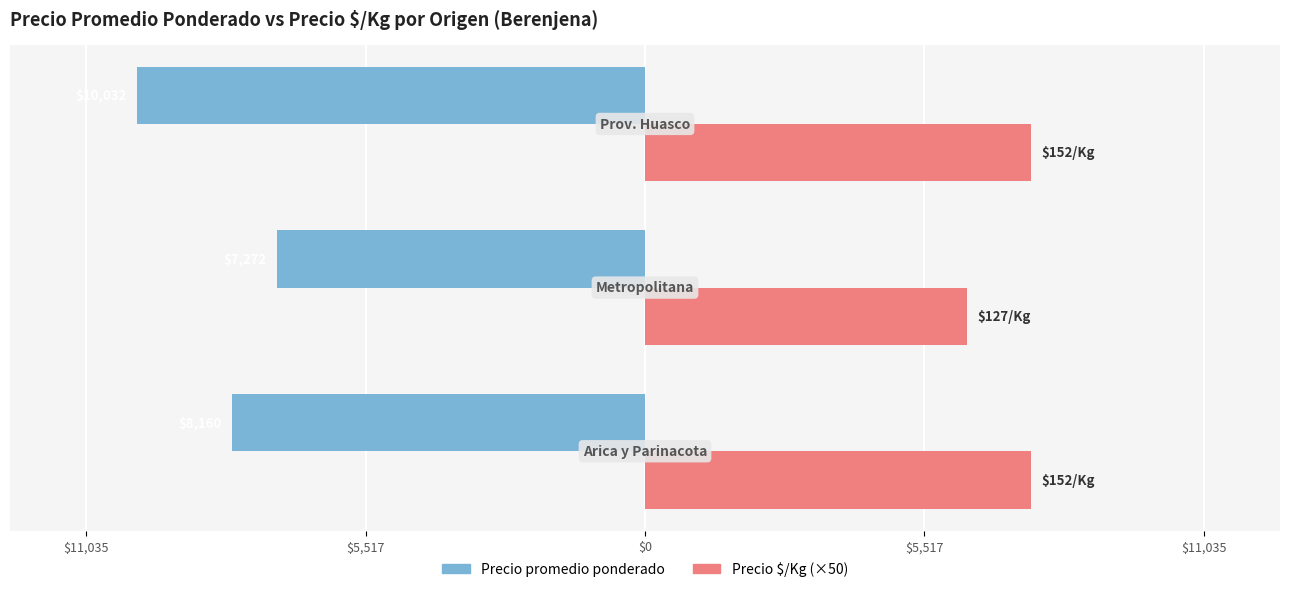

What are all the series names shown in the legend?

Precio promedio ponderado, Precio $/Kg (×50)